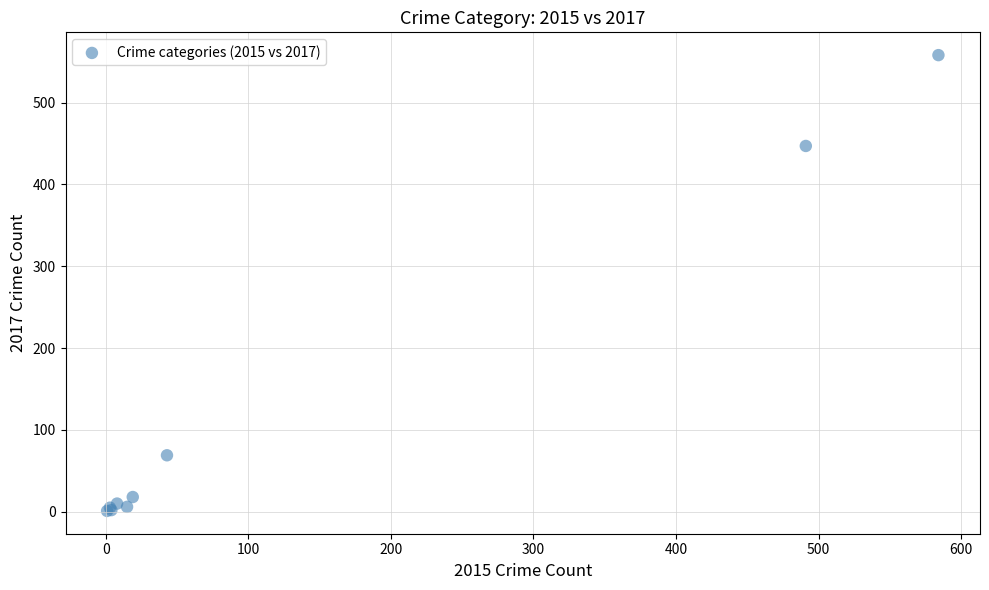

What Y value in the scatter plot is closest to 279?

447